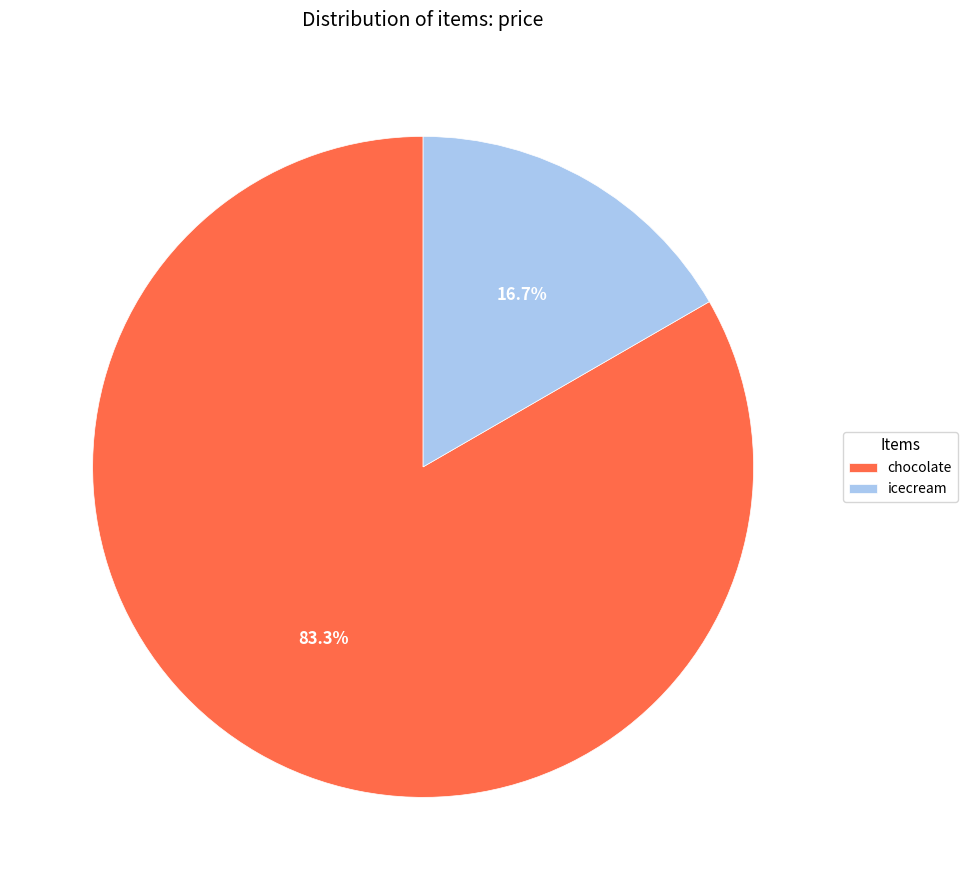

Which slice is the largest?

chocolate